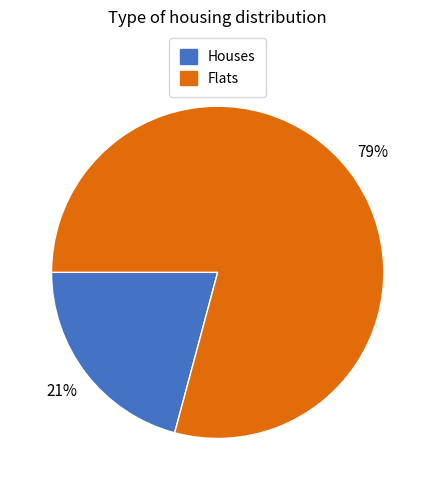

To the nearest percent, what is the difference between the largest and smallest slice percentages?

58%